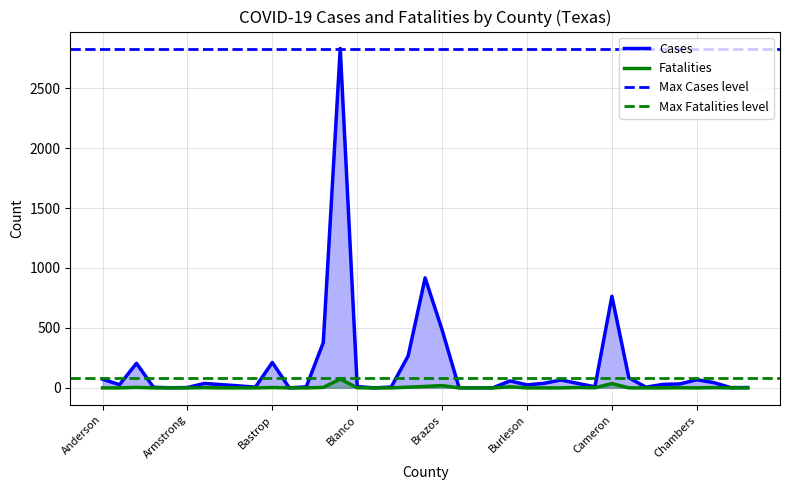

At which category is the sum across all series the highest?

Bexar